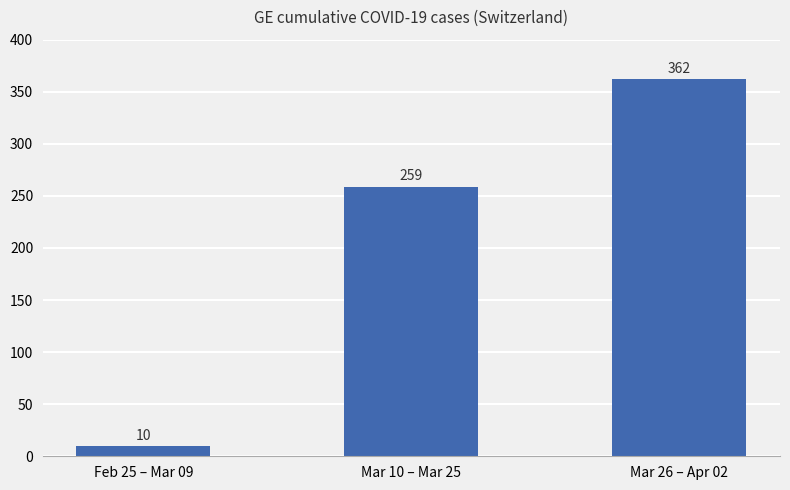

Are the bars horizontal?

No